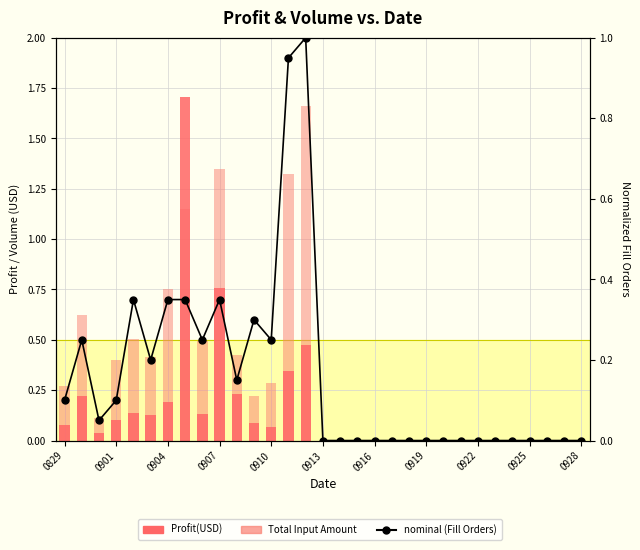

Which series changed the most between 0829 and 0910?

nominal (Fill Orders)